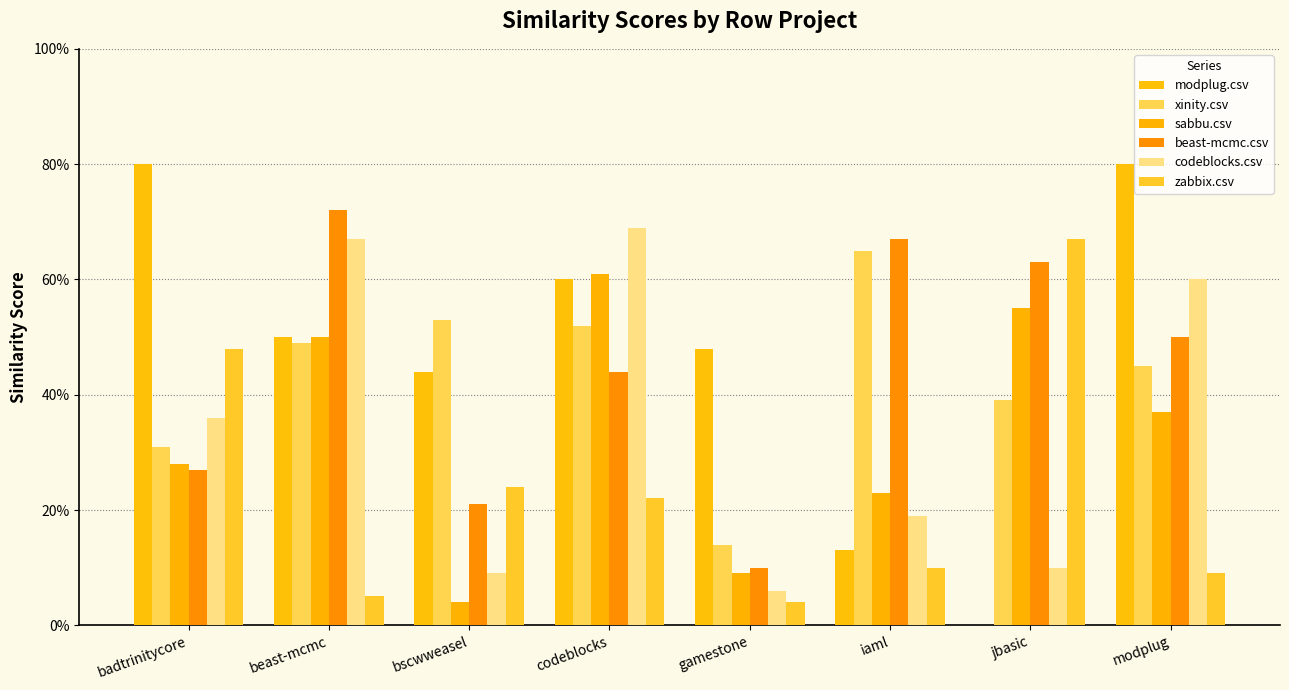

How many xinity.csv values are between 0 and 1?

8